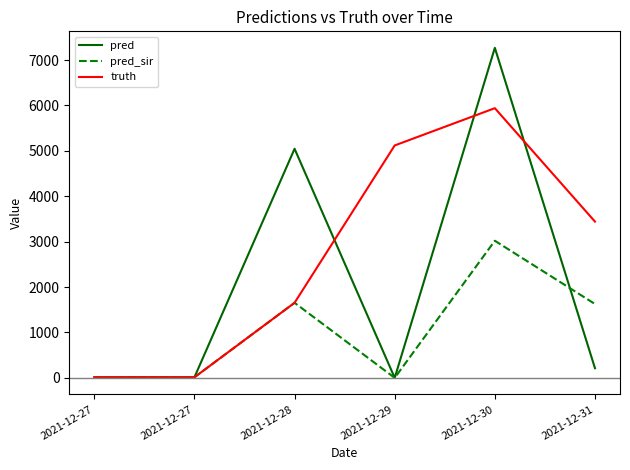

What is the difference between the highest and lowest values at 2021-12-31?

3229.0